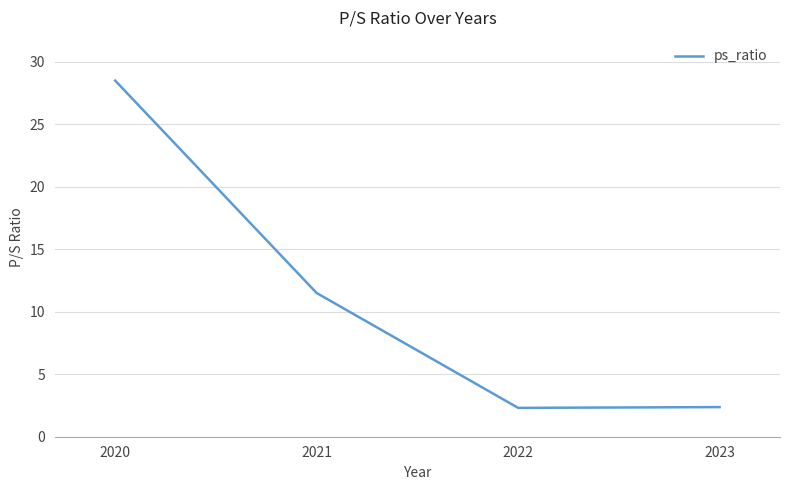

What is the minimum value shown in the chart?

2.3